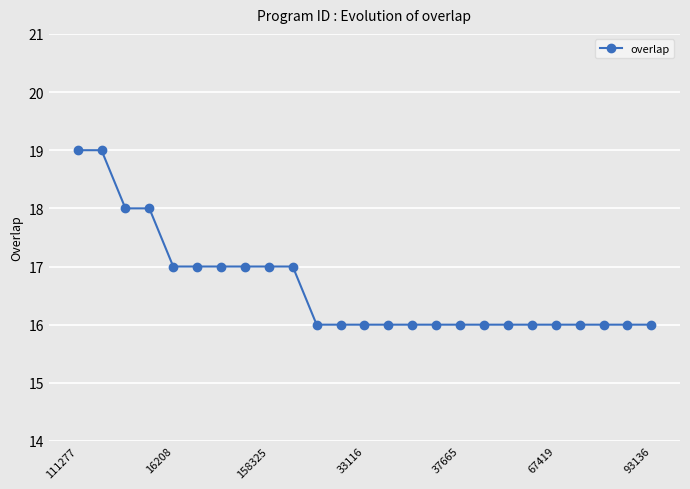

What is the greatest value displayed?

19